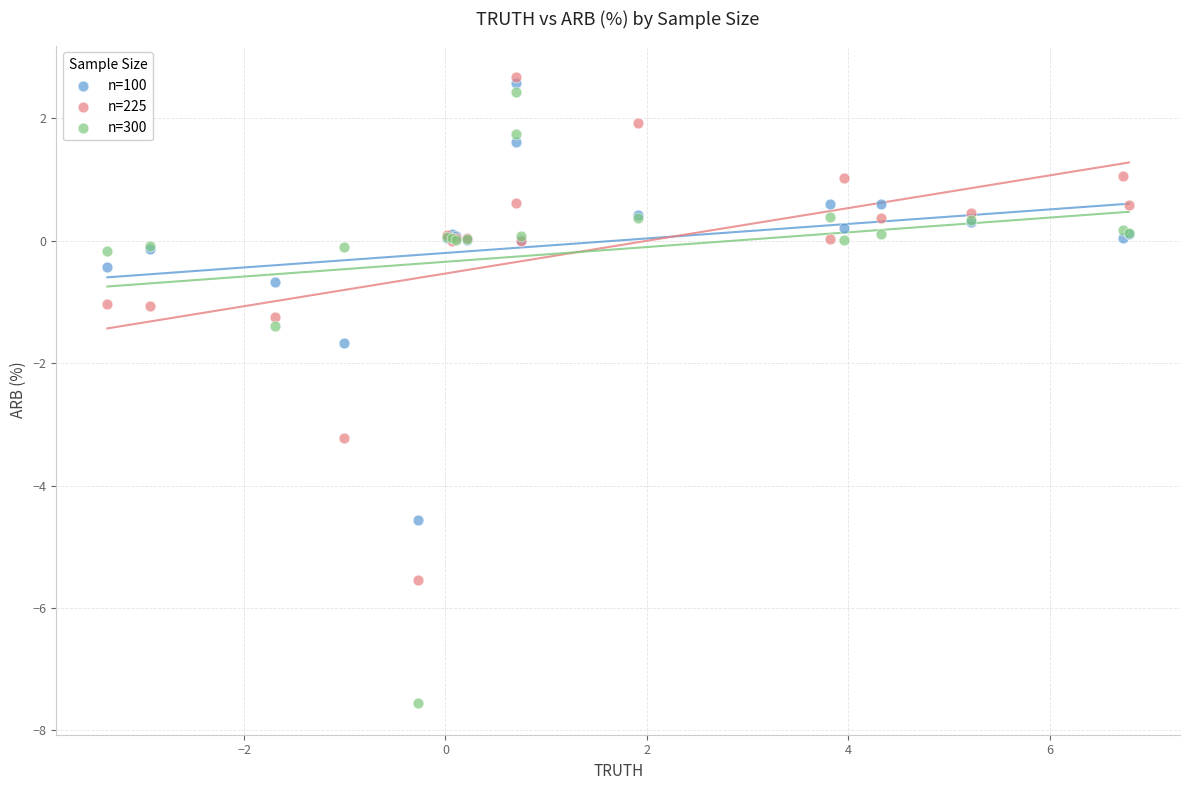

Across all series, what Y value is closest to -2?

-1.7